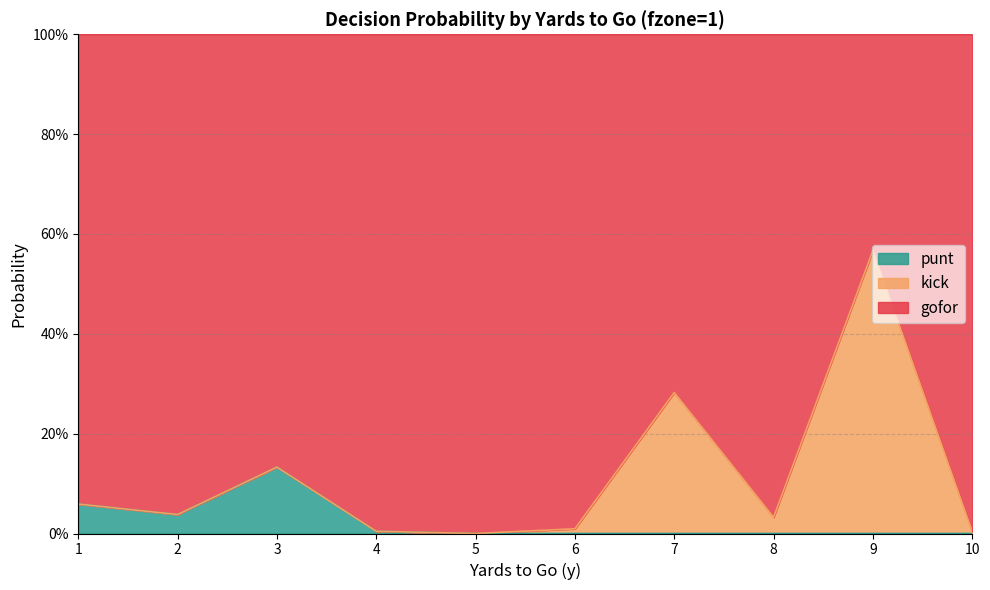

True or false: punt and gofor intersect in this chart.

False